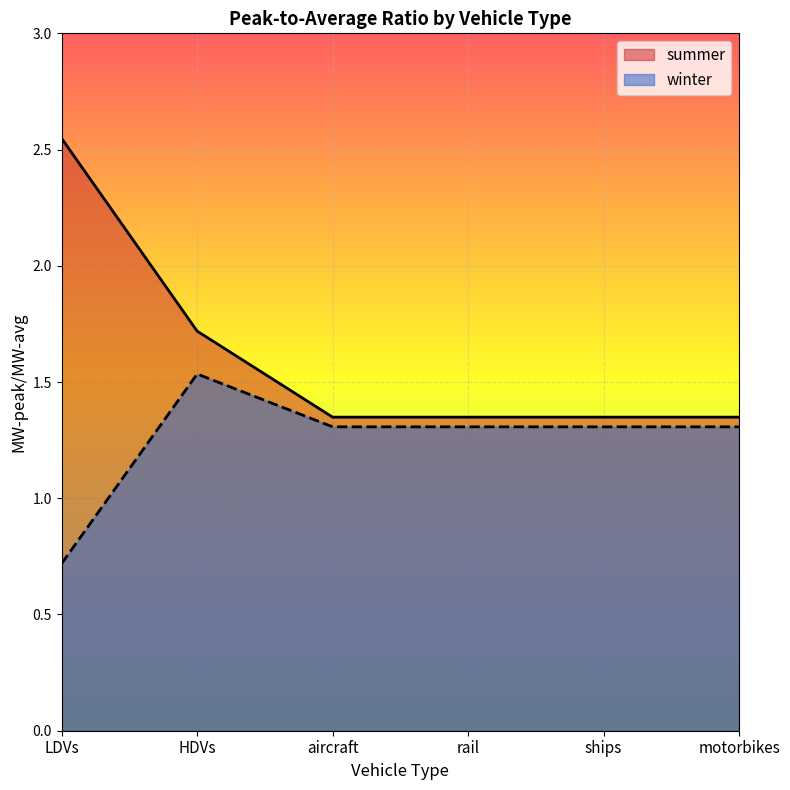

List the series in order of their peak value, lowest first.

winter, summer